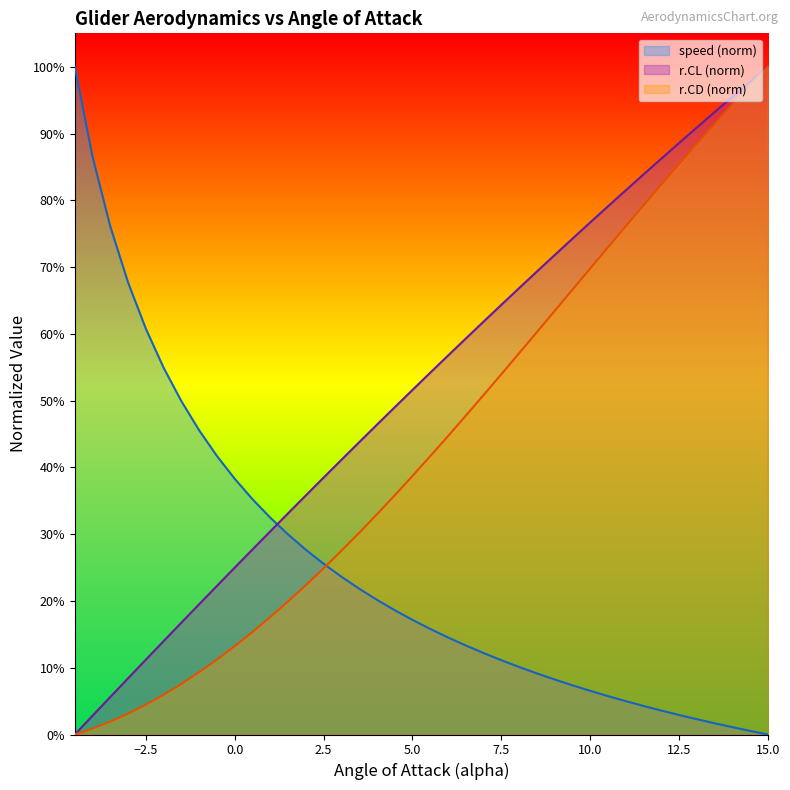

What are all the series names shown in the legend?

speed (norm), r.CL (norm), r.CD (norm)